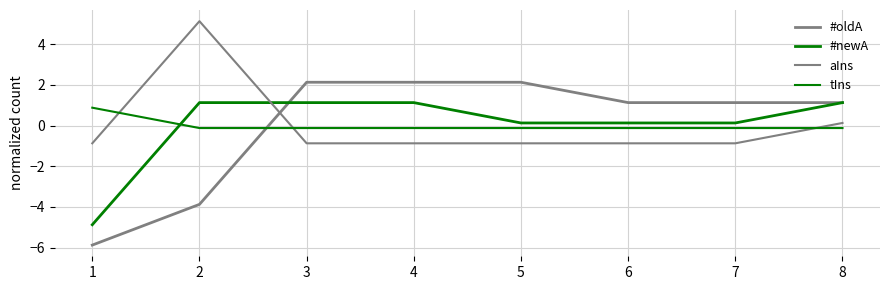

Does the chart display data point markers on the line(s)?

No